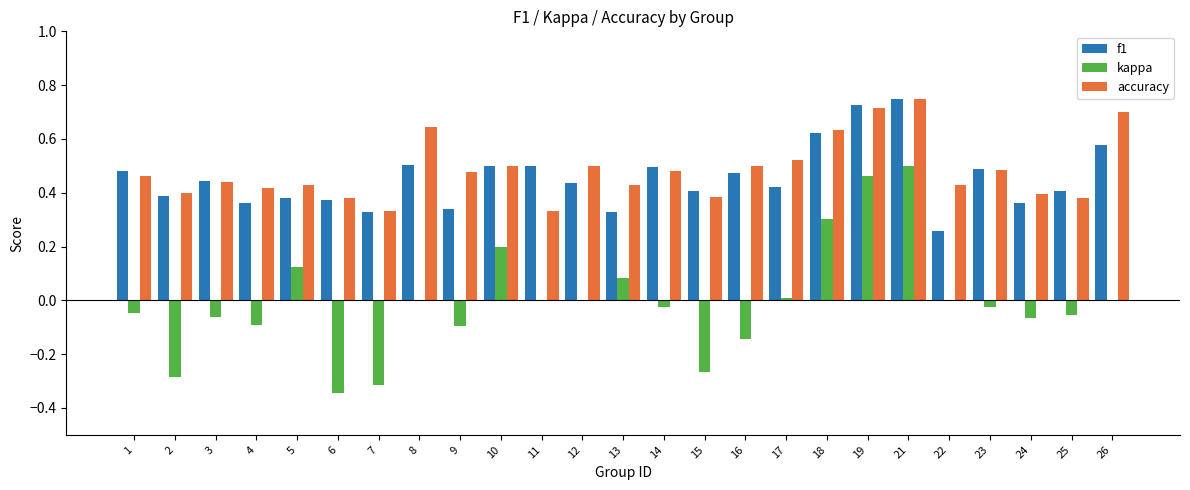

What is the sum of the accuracy values at 6 and 19?

1.1